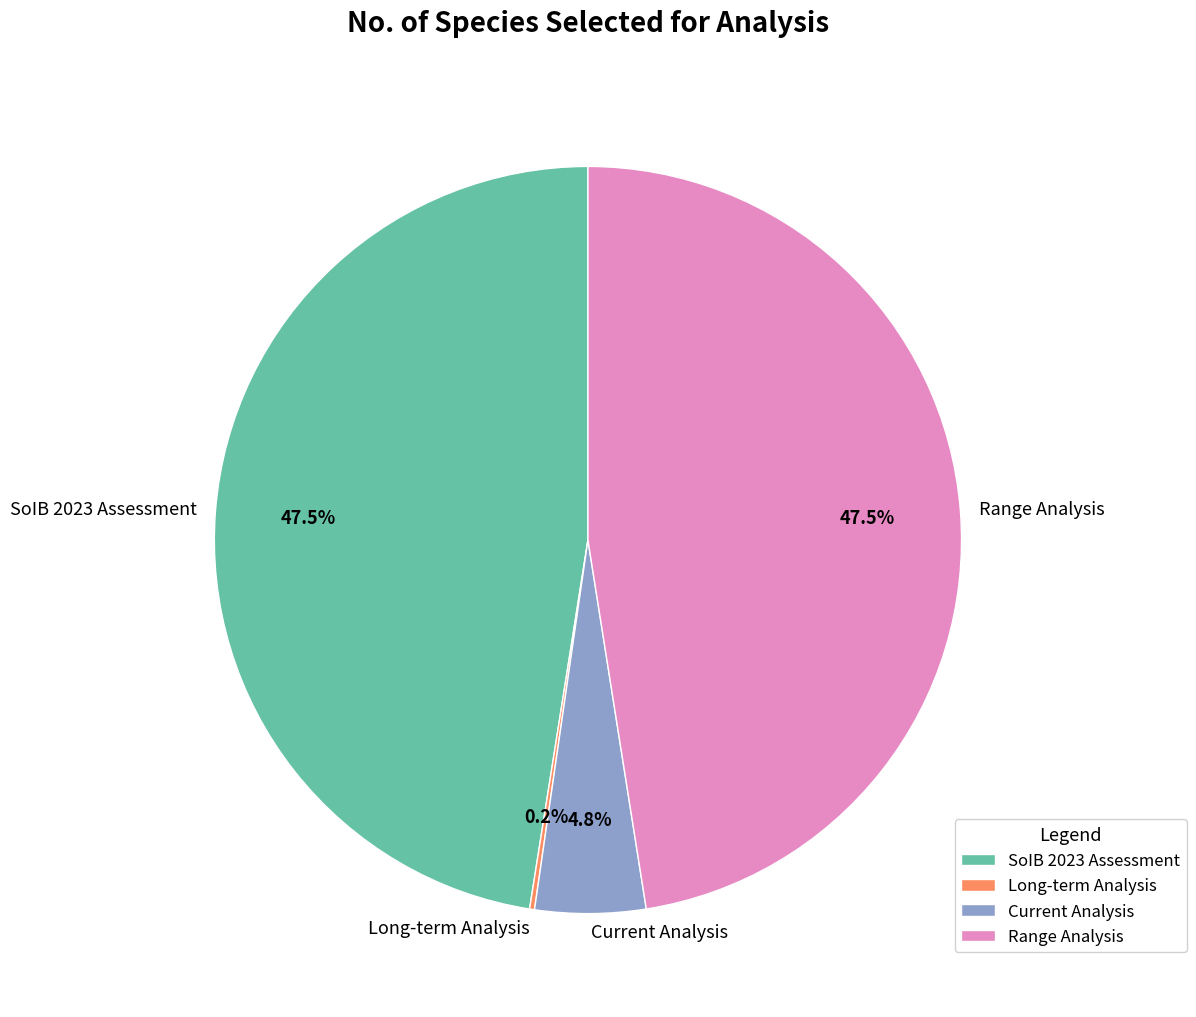

Do SoIB 2023 Assessment and Current Analysis together represent more than half of the pie?

Yes